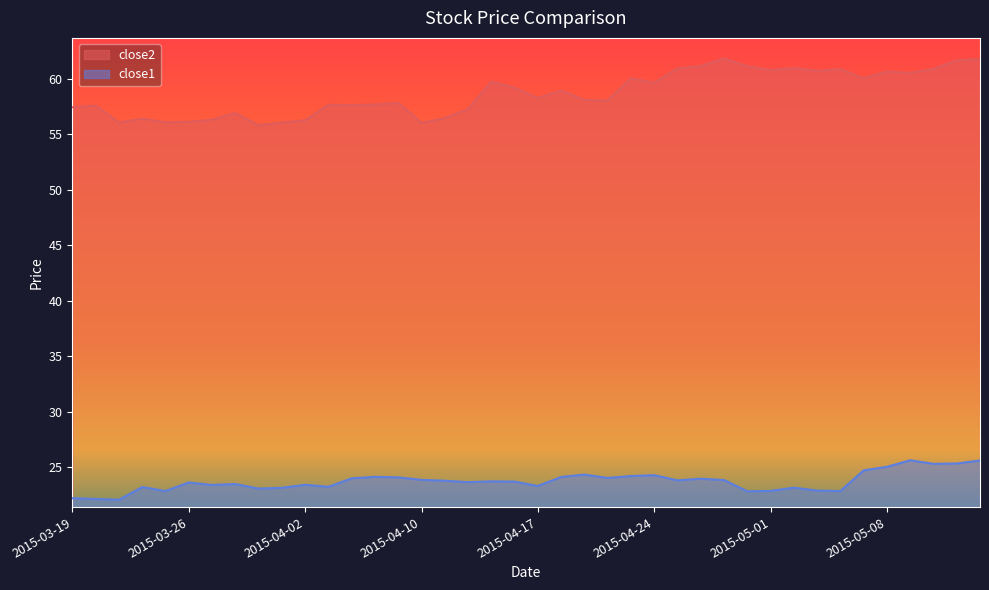

How many lines are shown in the chart?

2